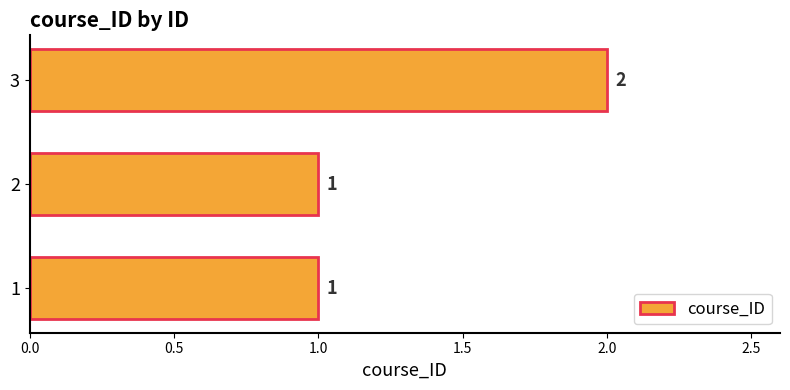

Is it true that the value at 1 is 1?

True